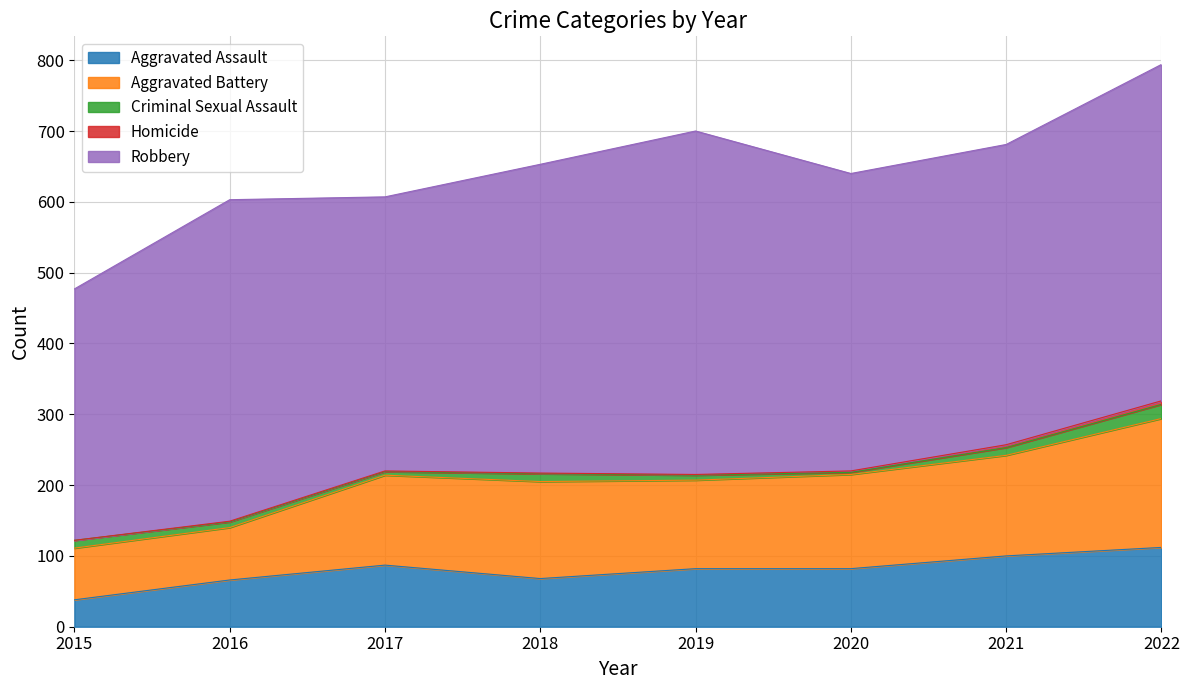

True or false: Aggravated Assault has more than 1 points higher than both neighbors.

False